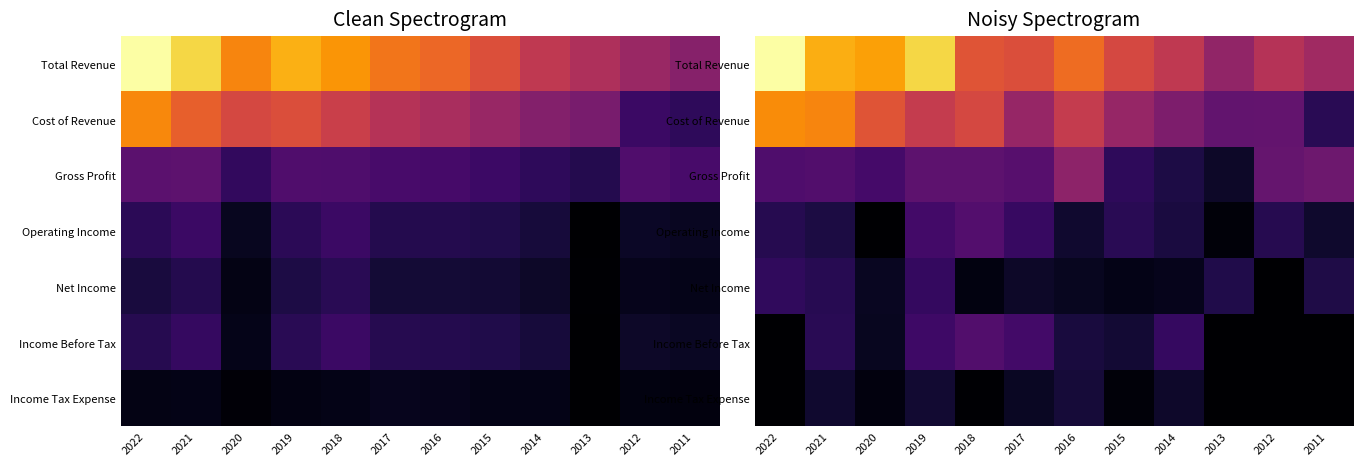

What is the sum of the Cost of Revenue values at 2022 and 2016?

1.3